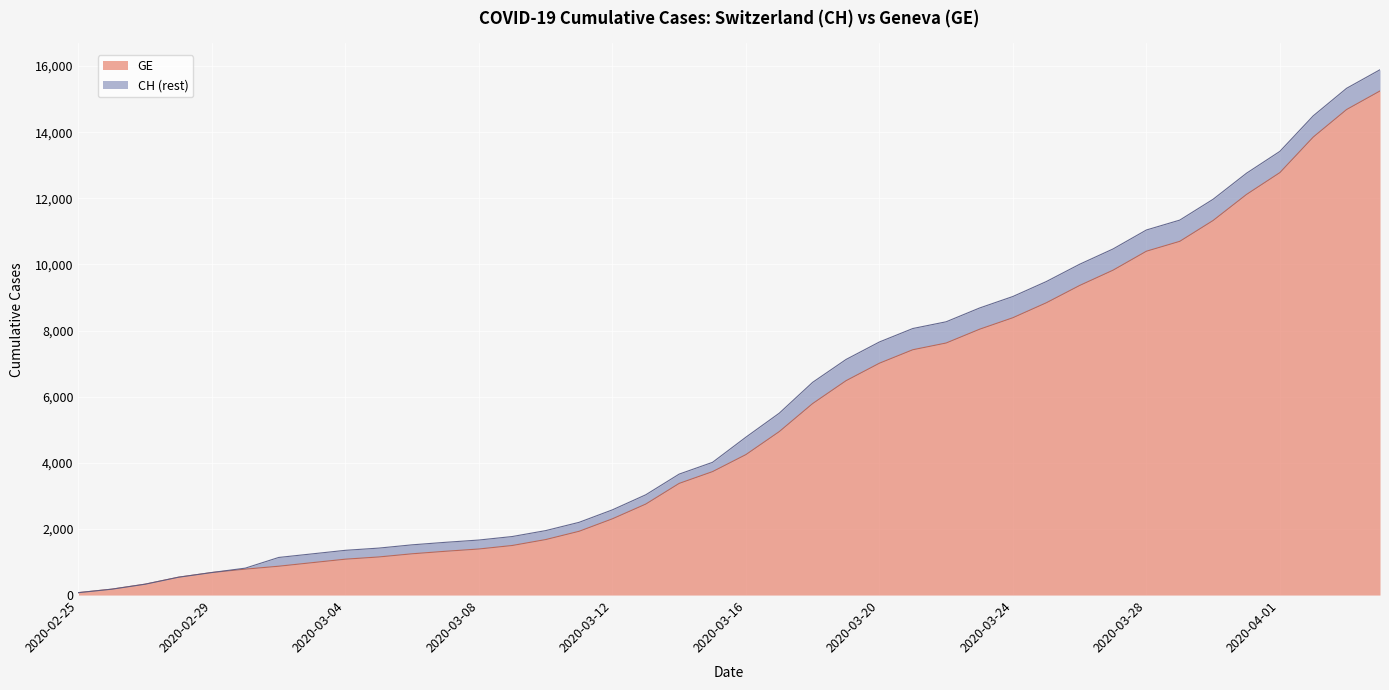

Between 2020-02-26 and 2020-03-17, which series saw the biggest shift?

CH